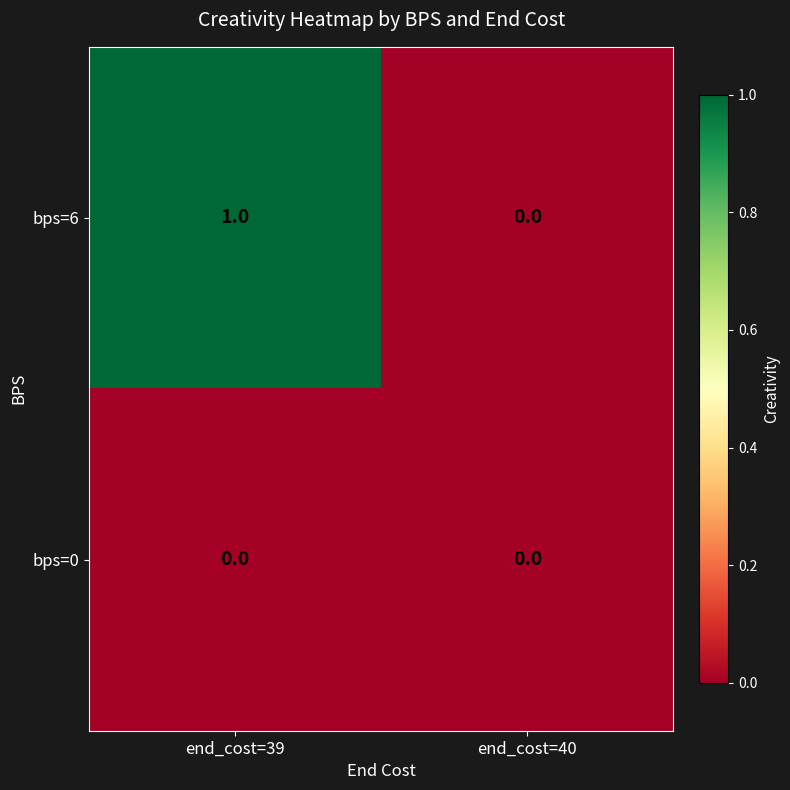

Between end_cost=39 and end_cost=40, which series saw the biggest shift?

bps=6